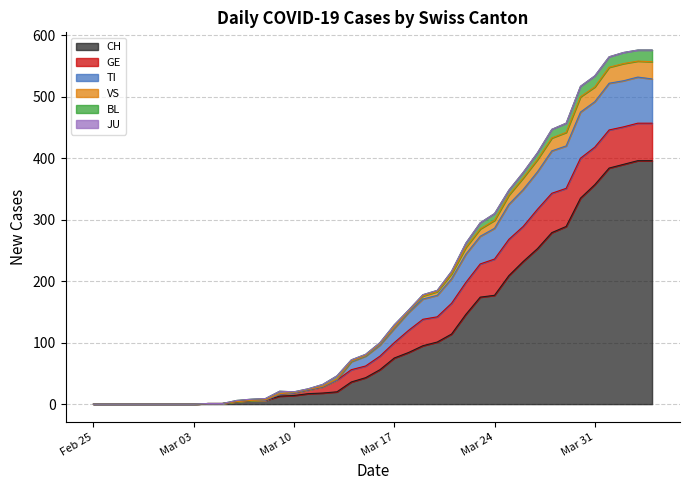

What is the highest value of the CH series?

396